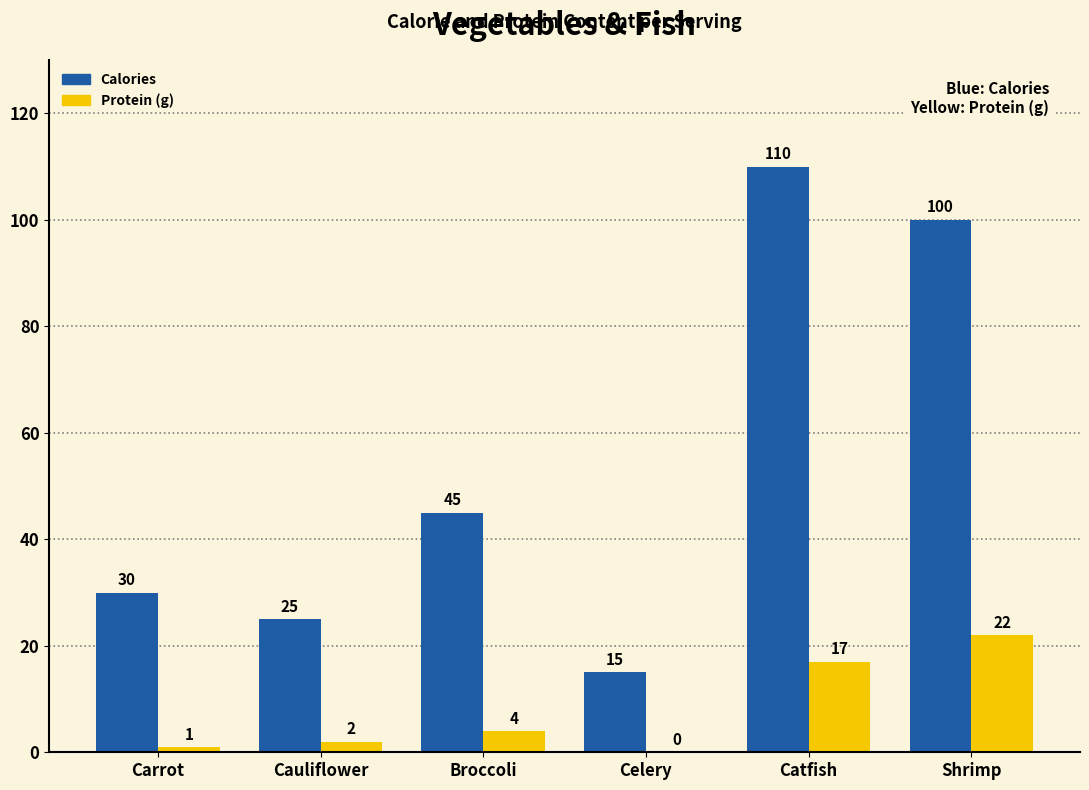

Where is Calories nearest to the value 62?

Broccoli